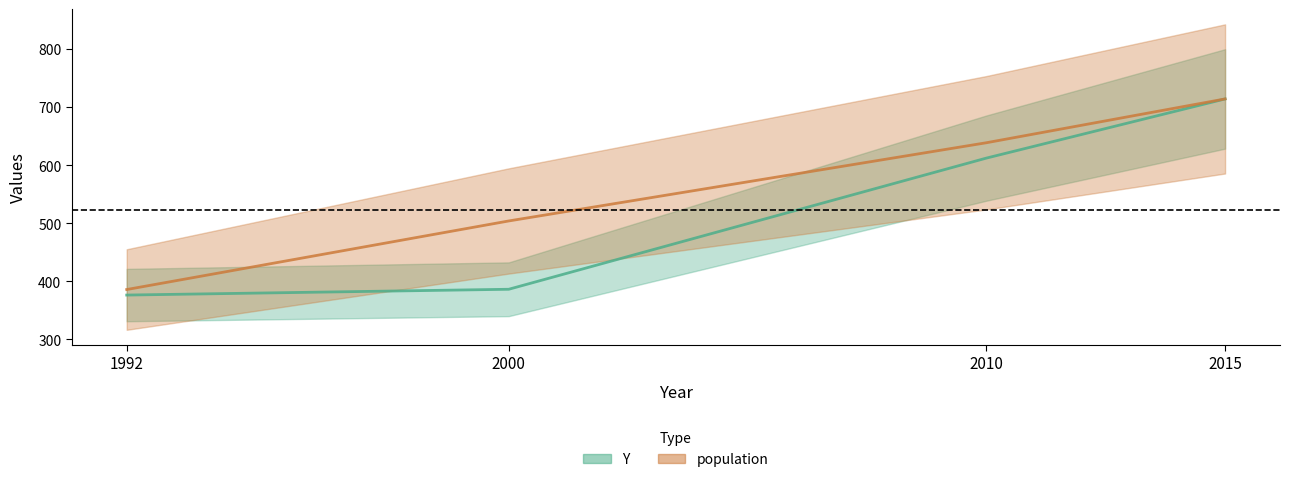

Reading left to right, extract all data points from this chart.

Y: 376.0	386.0	612.0	714.0
population: 385.5	503.7	638.5	714.0